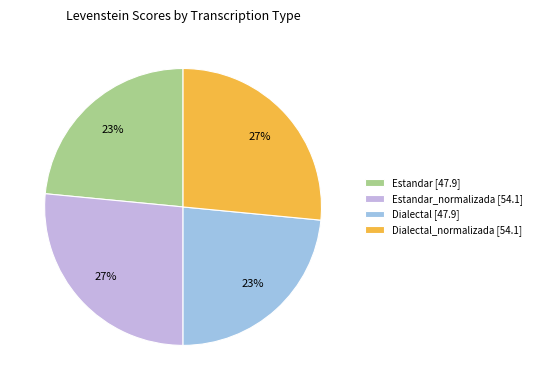

Is it true that Dialectal_normalizada [54.1] is 17% of the pie?

False